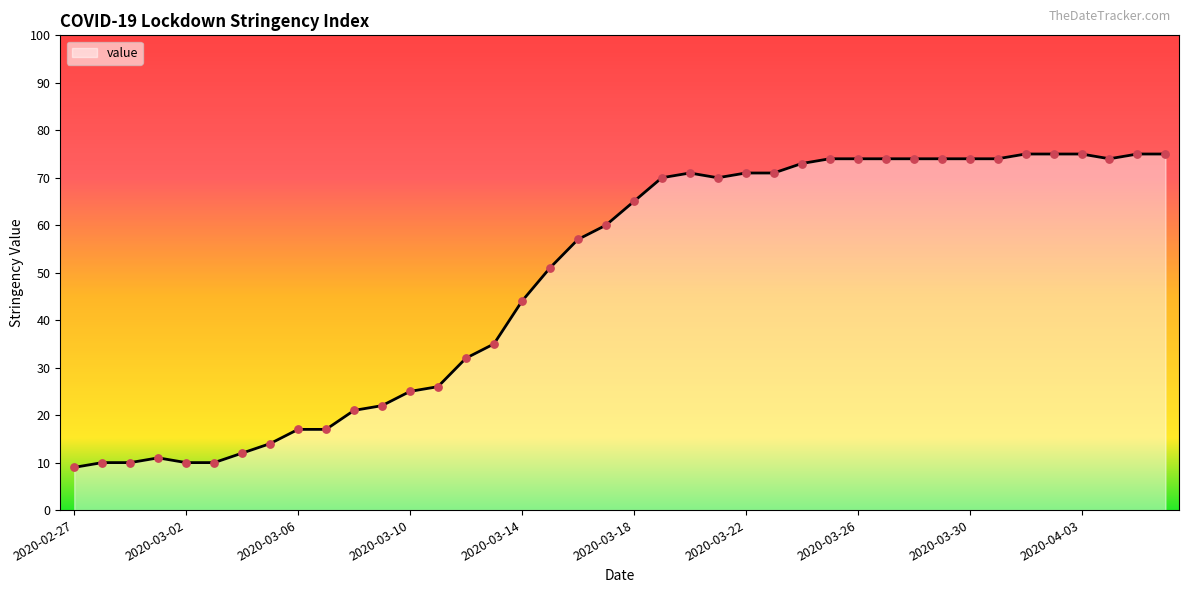

What is the minimum value shown in the chart?

9